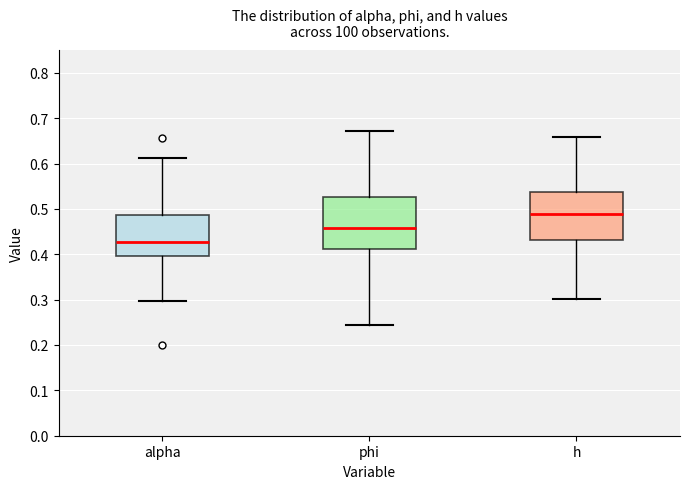

Which box's median line is the highest?

h